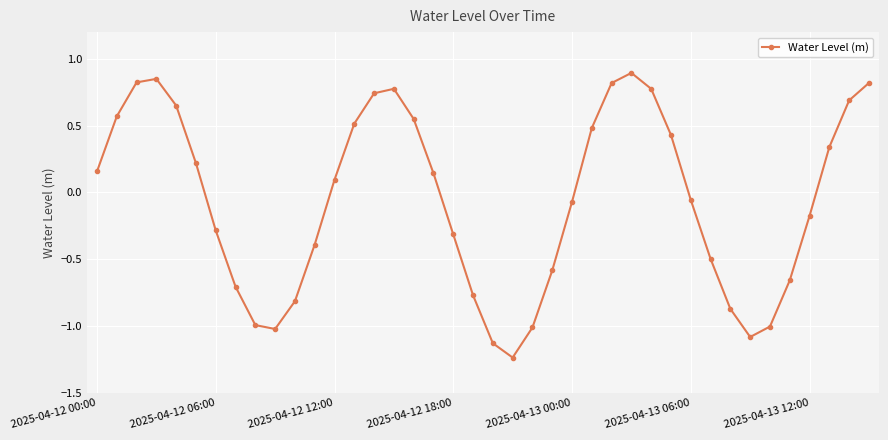

What is the value of the 37th point from the left?

-0.2